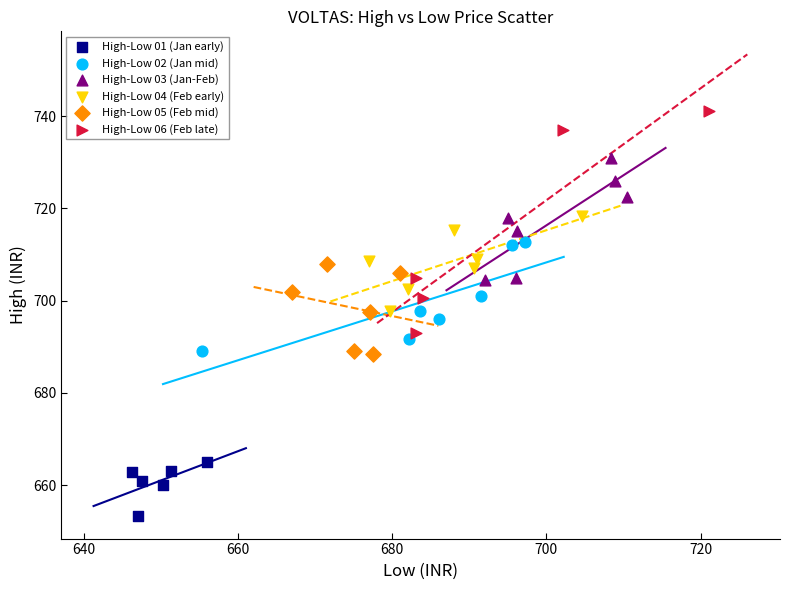

Which series has the largest Y range (max minus min)?

High-Low 06 (Feb late)